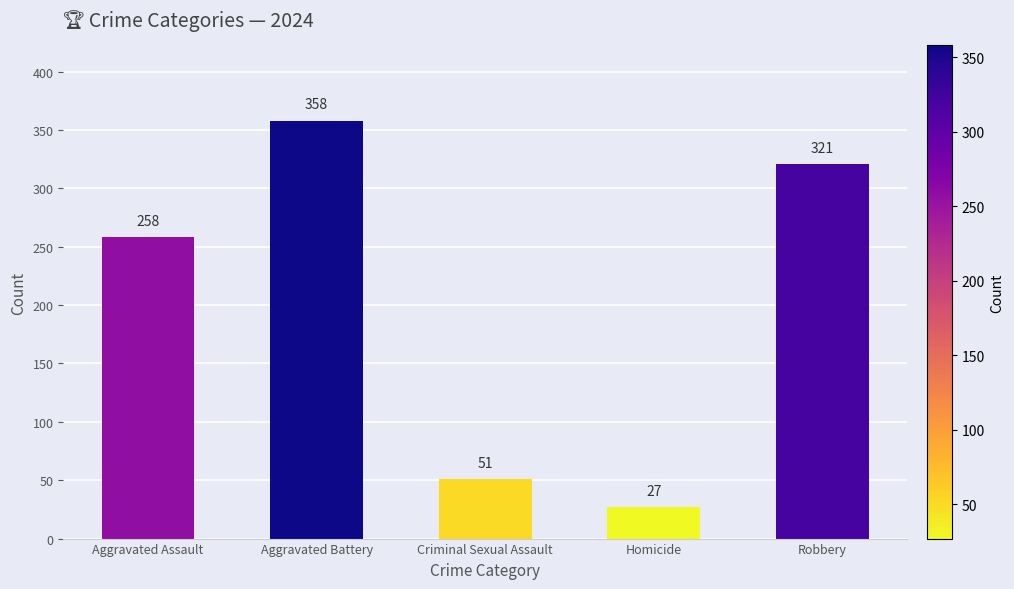

What is the change in value from Aggravated Assault to Aggravated Battery?

+100